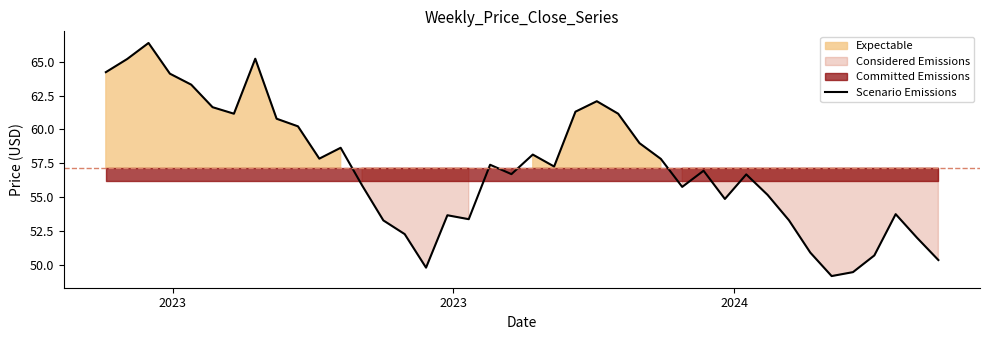

What is the value of the 9th point from the left?

60.8